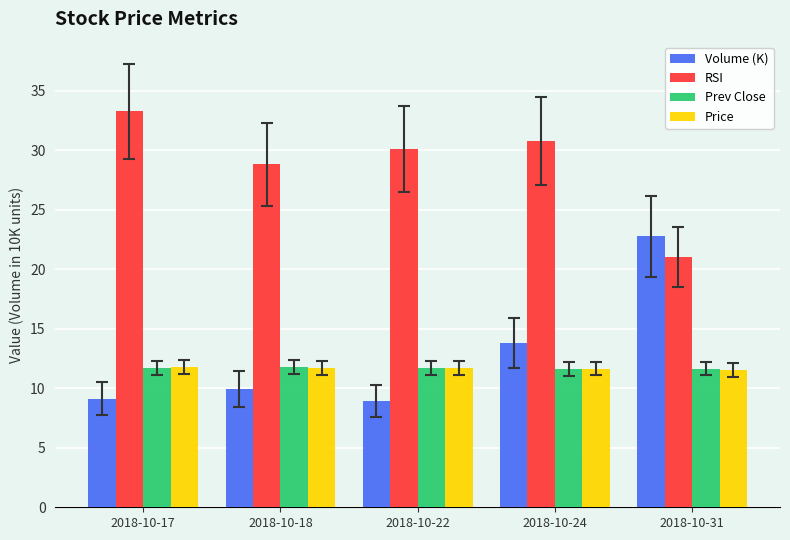

The Prev Close series shows 11.7 at 2018-10-31. True or false?

True